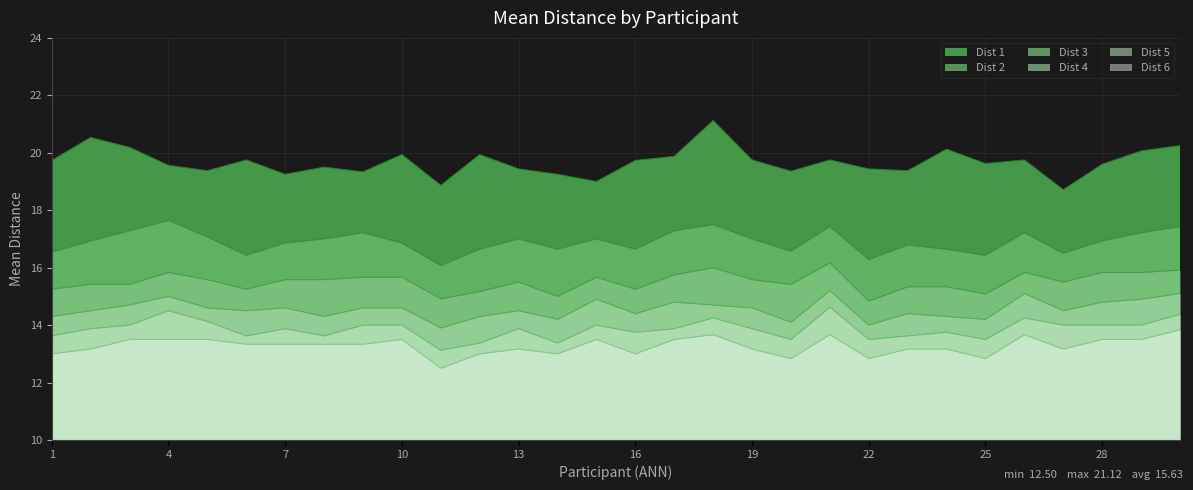

How many lines are shown in the chart?

6